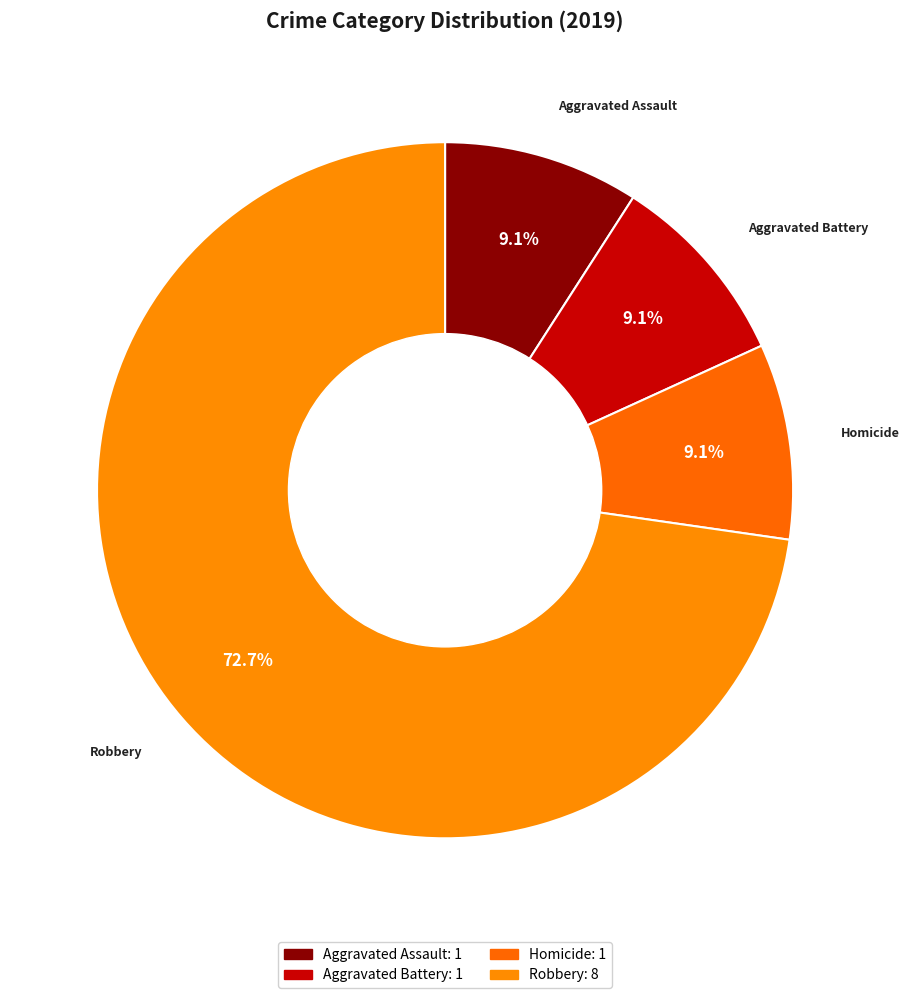

How many slices are in this pie chart?

4